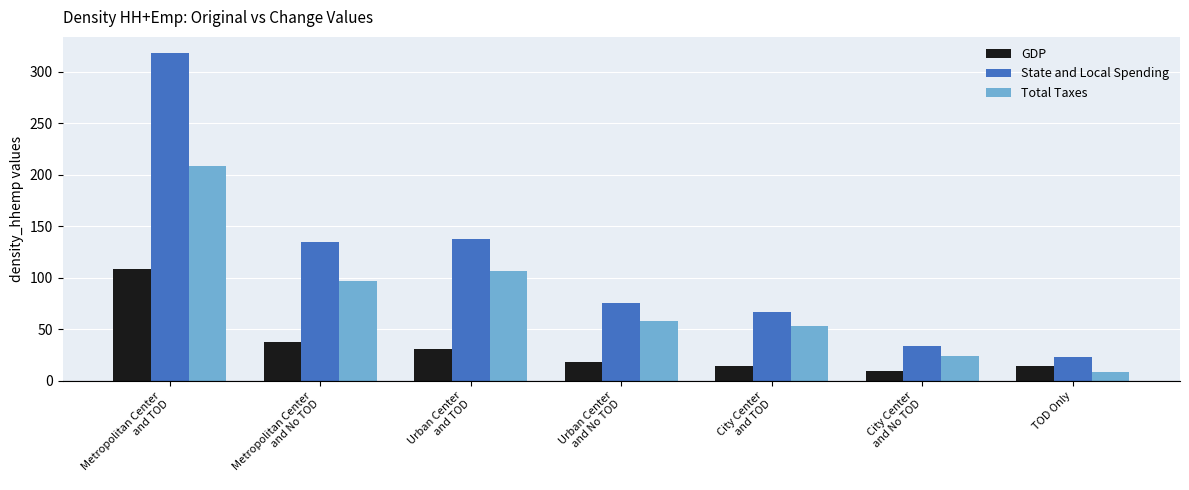

Rank the series by their average value, from lowest to highest.

GDP, Total Taxes, State and Local Spending